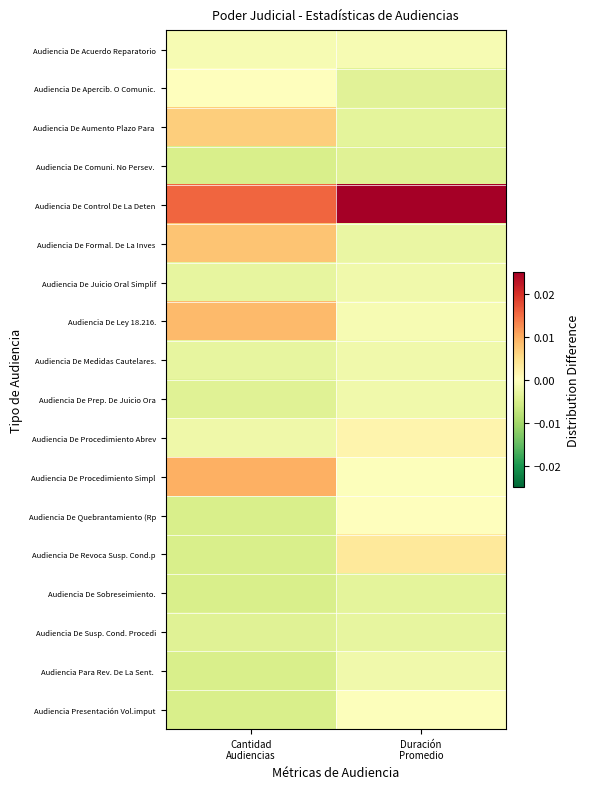

Which series has the largest range (max minus min)?

Audiencia De Formal. De La Inves